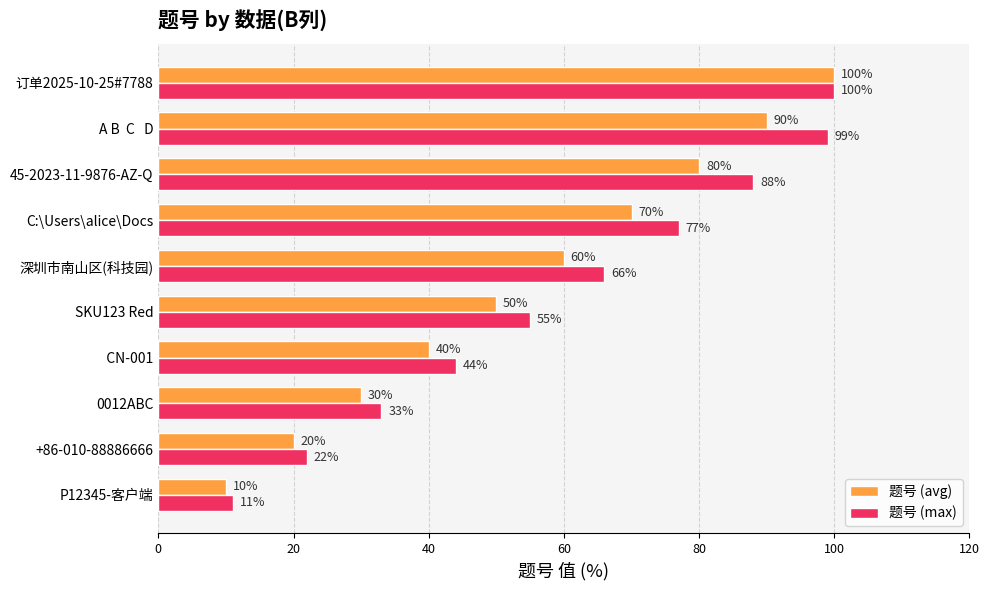

Rank the categories by 题号 (max) value from highest to lowest.

订单2025-10-25#7788, A B  C   D, 45-2023-11-9876-AZ-Q, C:\Users\alice\Docs, 深圳市南山区(科技园), SKU123 Red,    CN-001, 0012ABC, +86-010-88886666, P12345-客户端